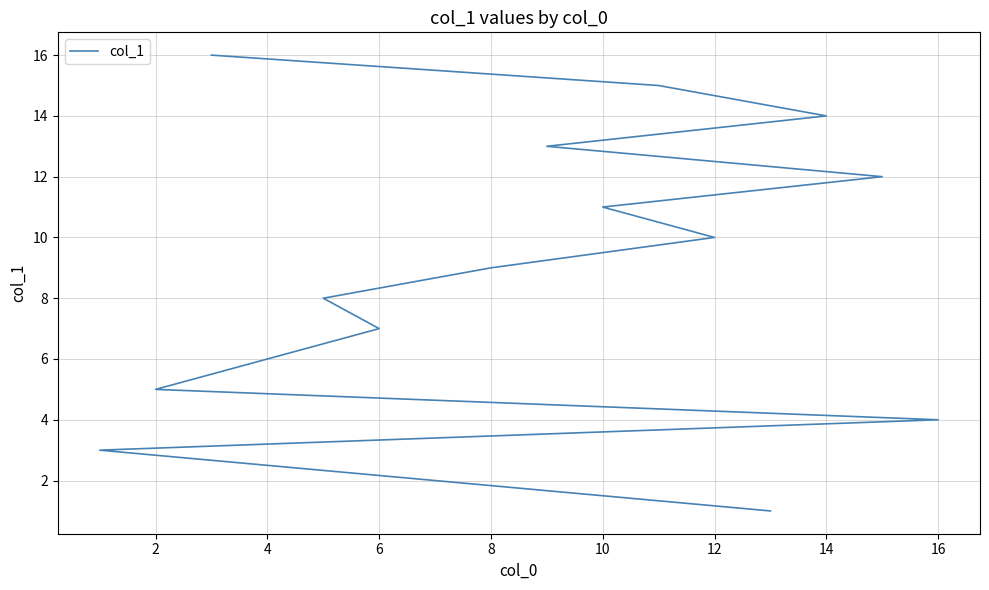

What is the maximum value shown in the chart?

16